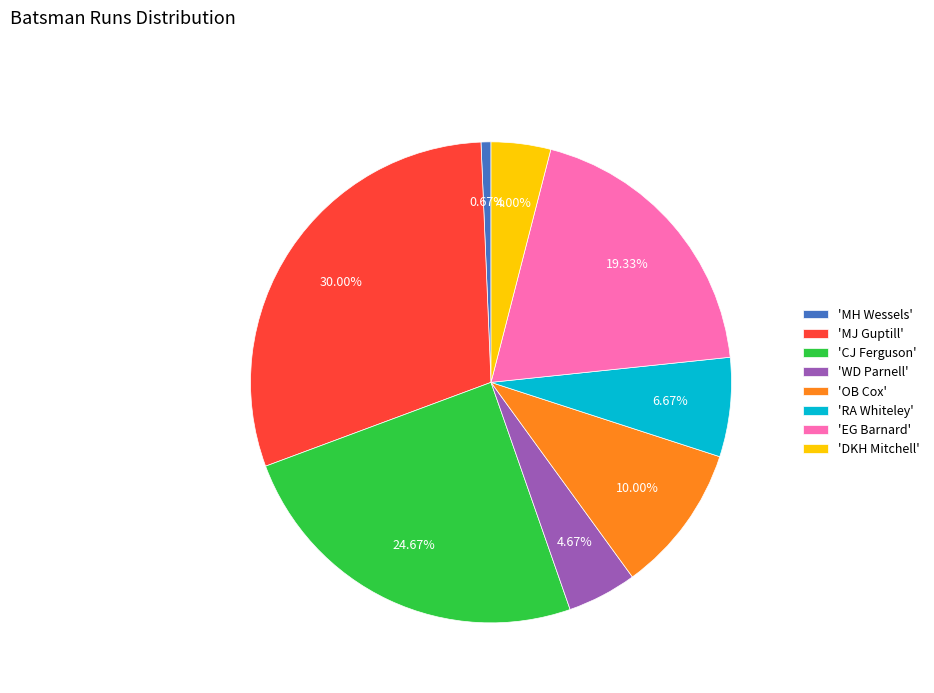

To the nearest percent, what is the average slice percentage?

12%